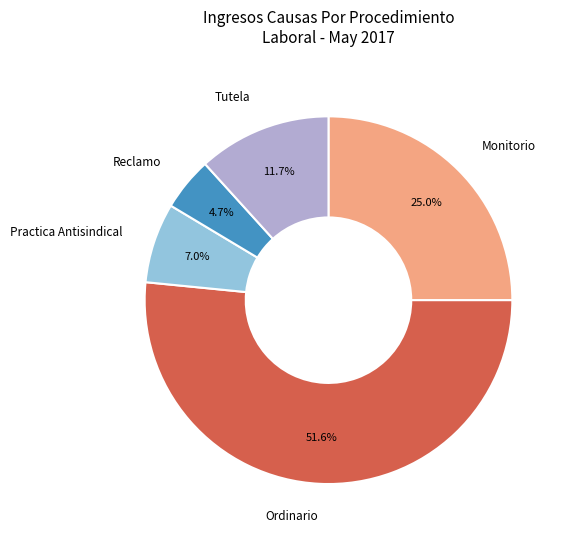

Does any single category account for the majority?

Yes